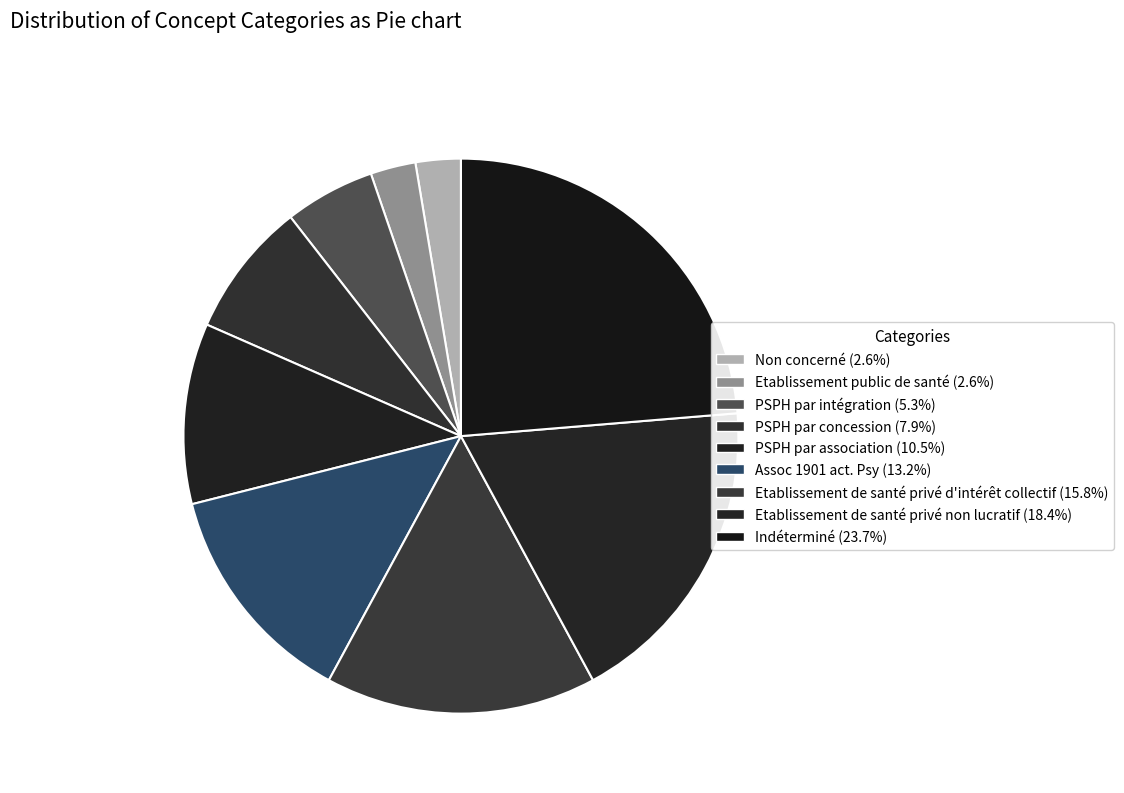

How many slices are in this pie chart?

9